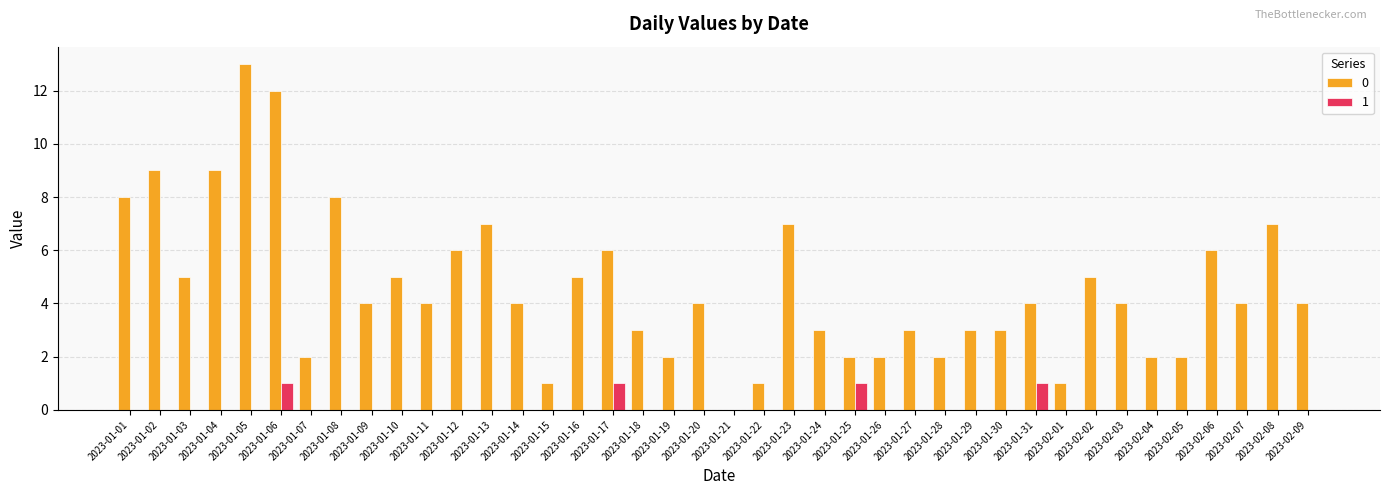

How many groups of bars are there?

40